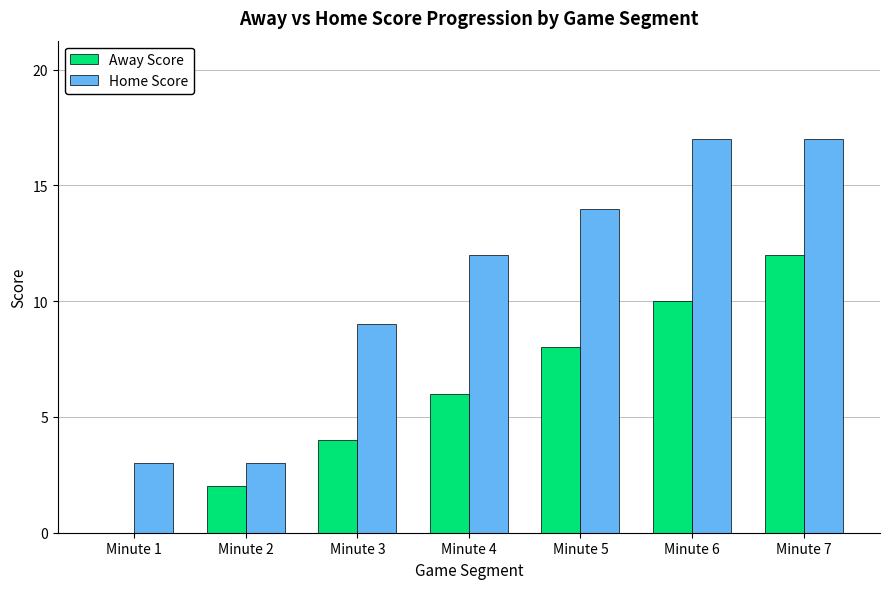

At which category is the sum across all series the highest?

Minute 7